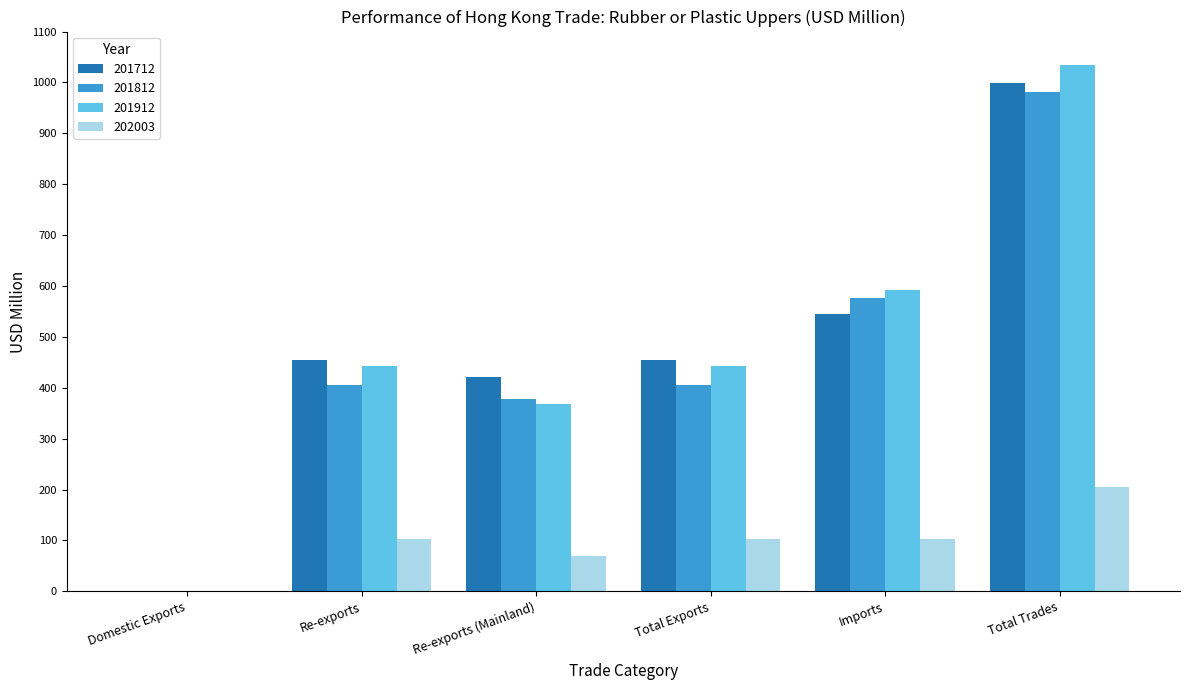

At which category is the sum across all series the highest?

Total Trades